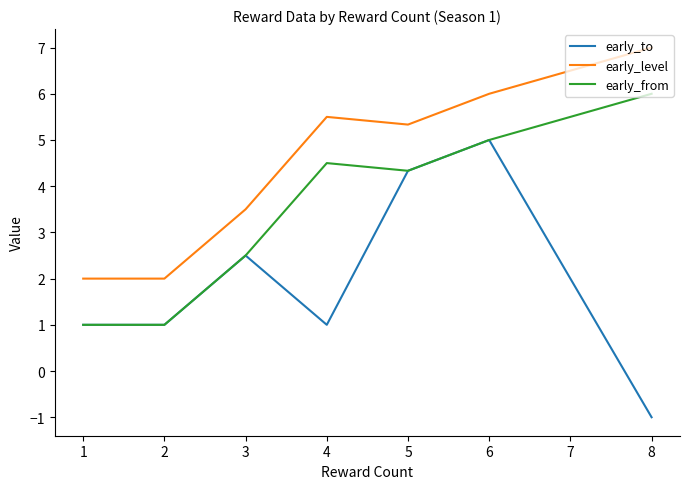

Is it true that early_from equals 1.0 at 1?

True